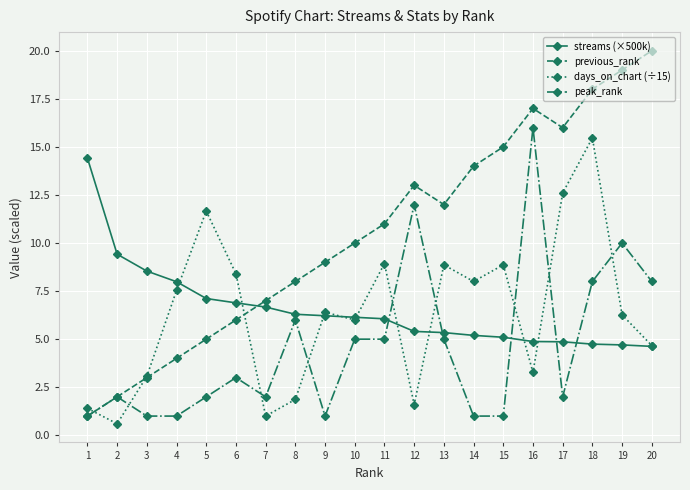

Which series ends up on top after the final intersection of days_on_chart (÷15) and previous_rank?

previous_rank